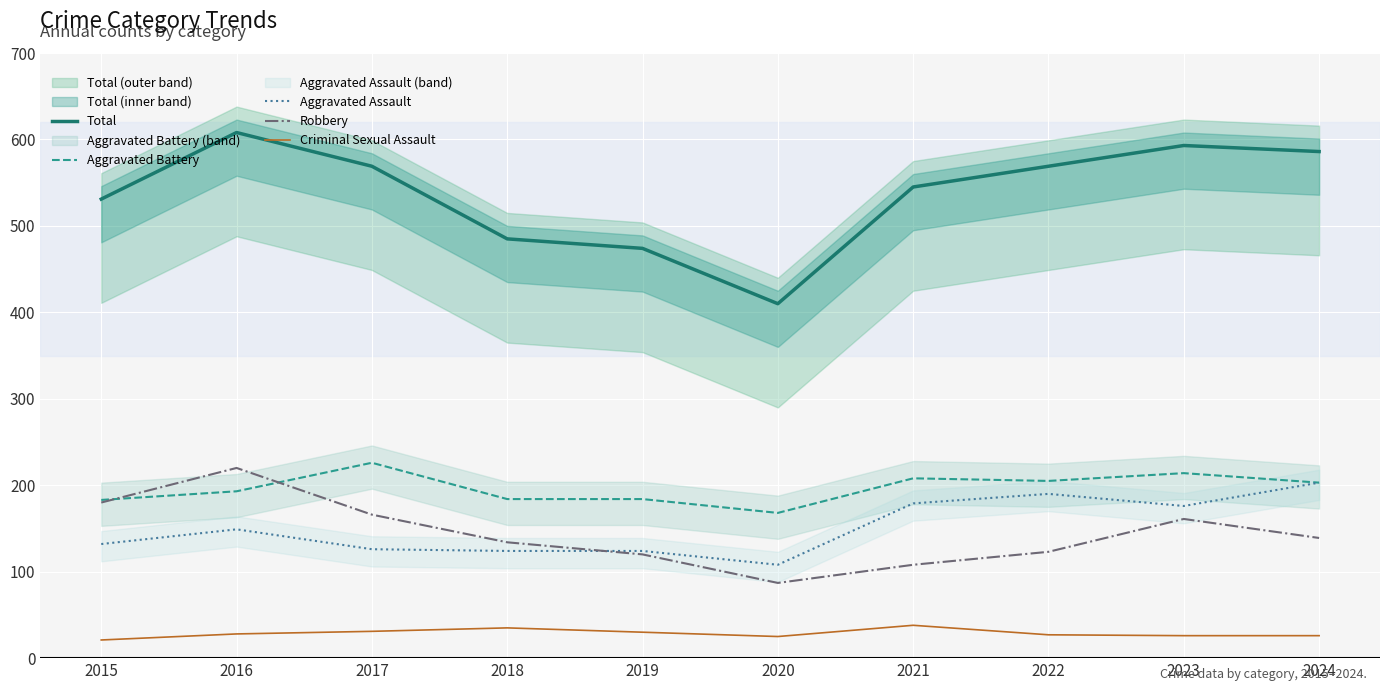

Is it true that Criminal Sexual Assault equals 62 at 2021?

False